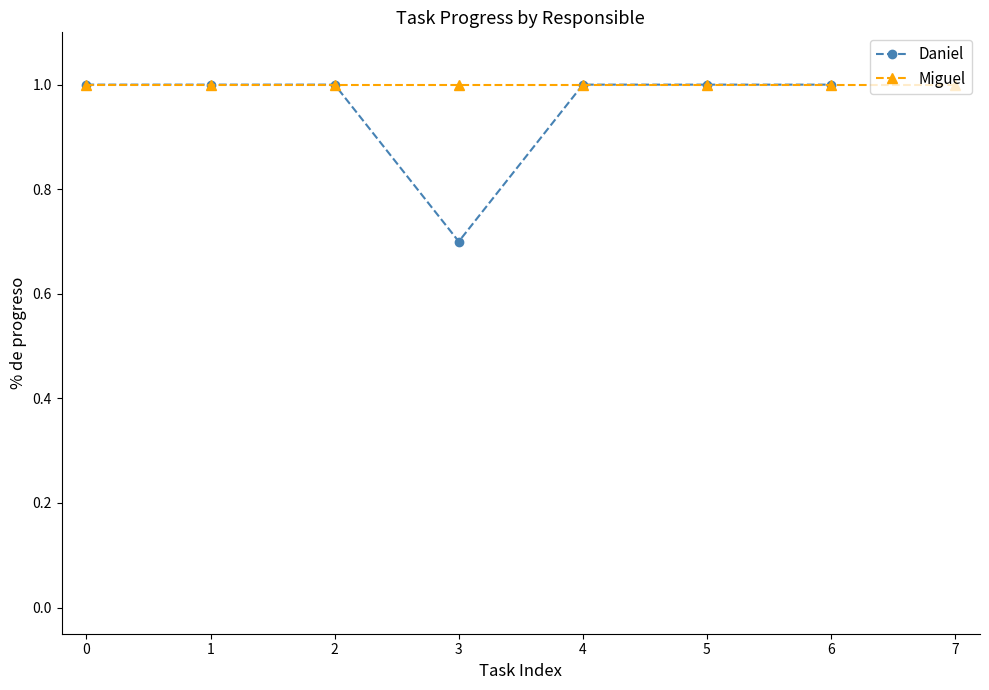

What is the value of the Daniel point at the 4th from the left?

0.7